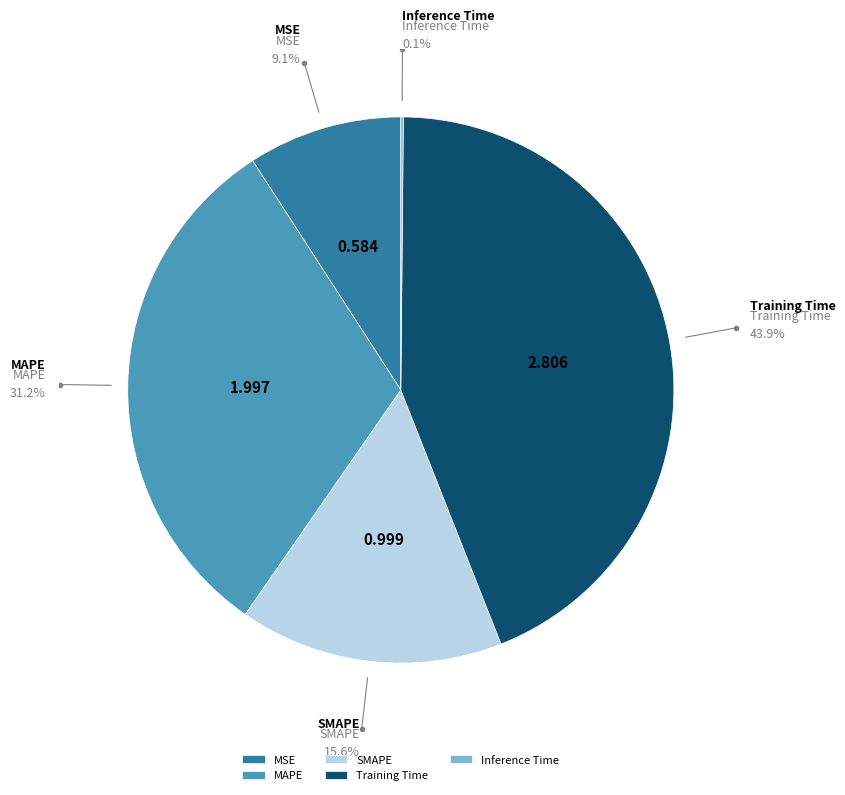

To the nearest percent, what is the difference between the largest and smallest slice percentages?

44%